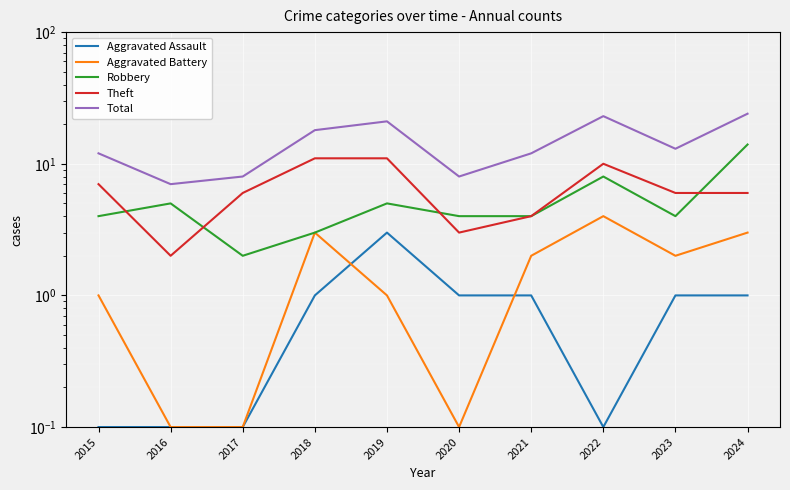

The Theft series shows 2.0 at 2020. True or false?

False